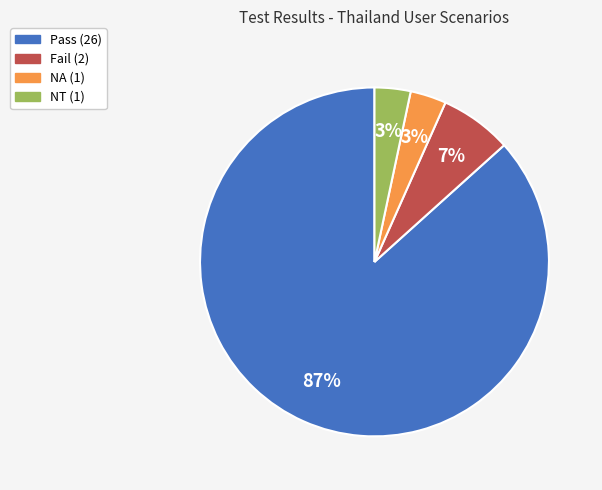

To the nearest percent, what percentage of the pie is Fail?

7%